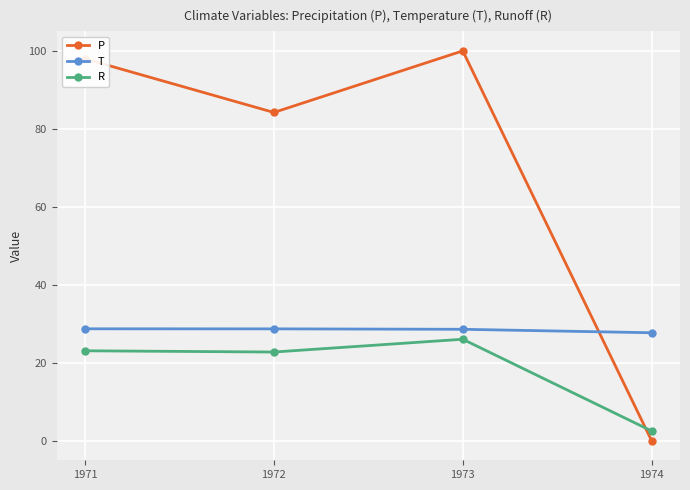

Where is P nearest to the value 50?

1972